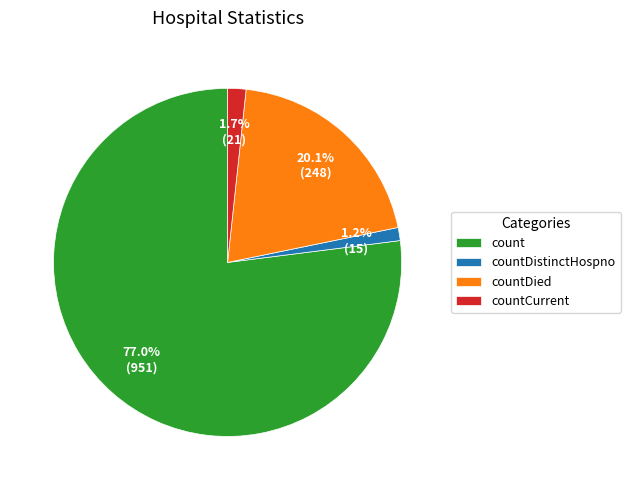

What portion of the pie excludes countDied?

79.9%